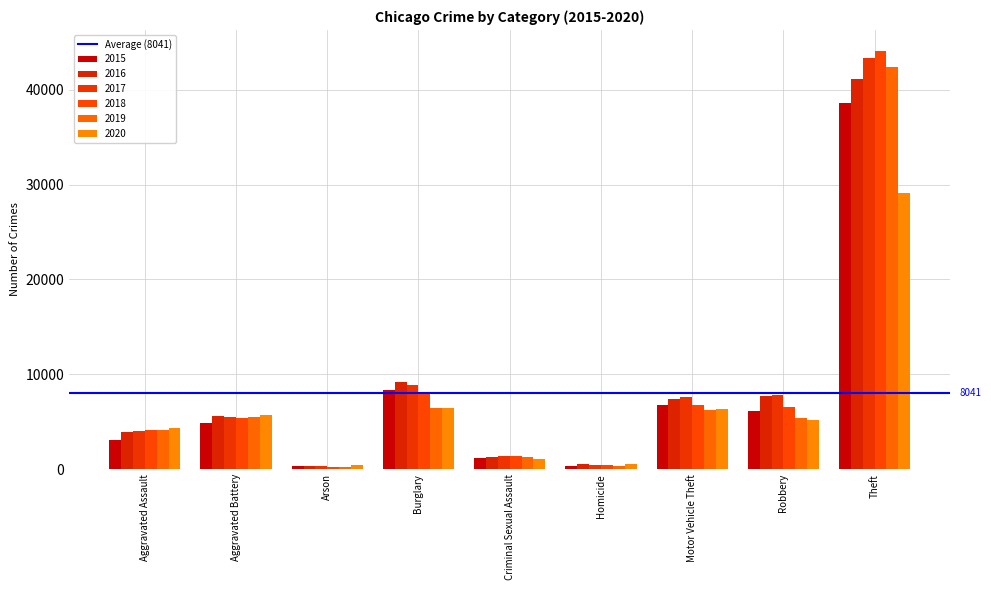

How many data points does each series have?

9